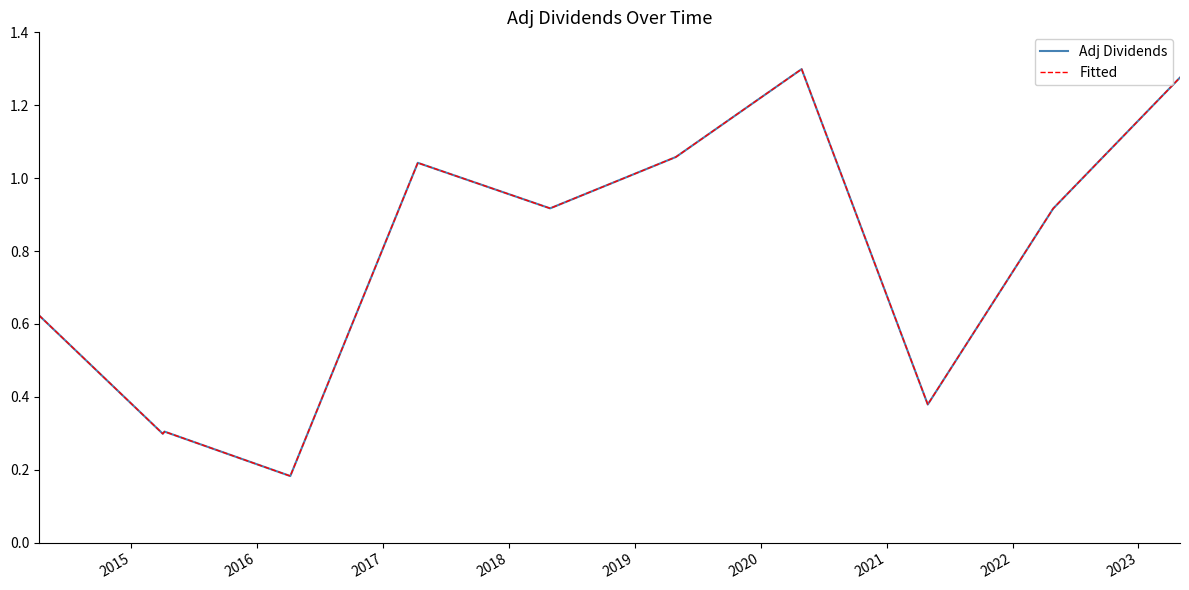

Reading right to left, list all the values displayed in this chart.

Adj Dividends: 1.3	0.9	0.4	1.3	1.1	0.9	1.0	0.2	0.3	0.3	0.6
Fitted: 1.3	0.9	0.4	1.3	1.1	0.9	1.0	0.2	0.3	0.3	0.6